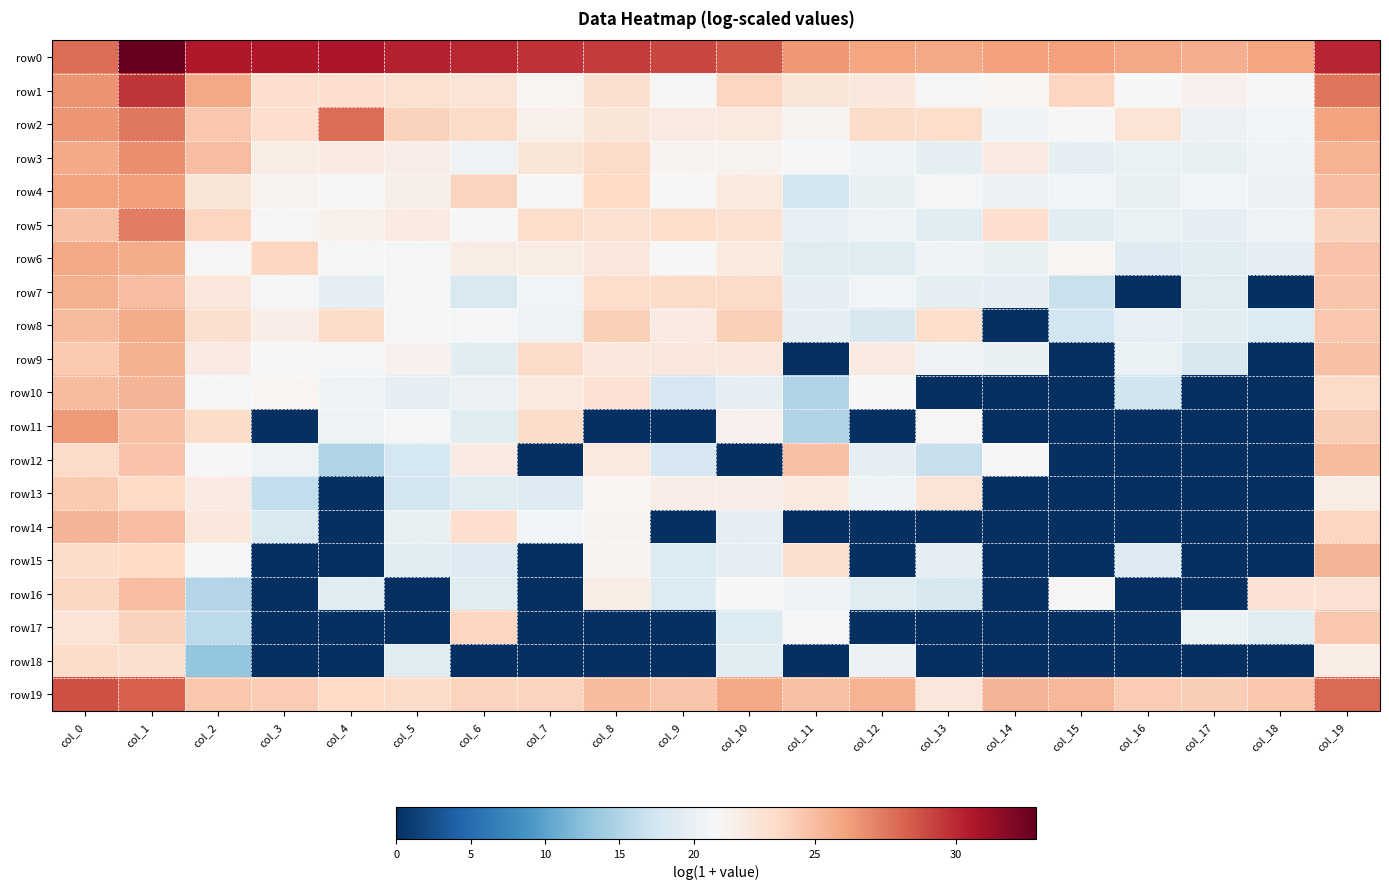

Reading left to right, transcribe all the data shown in this chart.

row0: col_0=27.8	col_1=32.8	col_2=30.6	col_3=30.6	col_4=30.6	col_5=30.2	col_6=30.0	col_7=29.7	col_8=29.4	col_9=29.0	col_10=28.5	col_11=26.4	col_12=25.9	col_13=25.9	col_14=26.1	col_15=26.1	col_16=25.9	col_17=25.7	col_18=26.0	col_19=30.1
row1: col_0=26.6	col_1=29.5	col_2=25.8	col_3=23.4	col_4=23.4	col_5=23.2	col_6=23.0	col_7=21.7	col_8=23.4	col_9=21.3	col_10=23.9	col_11=22.9	col_12=22.7	col_13=21.2	col_14=21.7	col_15=24.0	col_16=21.4	col_17=22.0	col_18=21.2	col_19=27.6
row2: col_0=26.5	col_1=27.5	col_2=24.5	col_3=23.4	col_4=27.9	col_5=24.1	col_6=23.6	col_7=22.1	col_8=22.9	col_9=22.6	col_10=22.6	col_11=21.8	col_12=23.5	col_13=23.5	col_14=20.6	col_15=21.4	col_16=23.0	col_17=20.3	col_18=21.0	col_19=26.1
row3: col_0=25.8	col_1=26.7	col_2=25.0	col_3=22.3	col_4=22.4	col_5=22.3	col_6=20.5	col_7=22.9	col_8=23.7	col_9=21.8	col_10=21.9	col_11=21.2	col_12=20.5	col_13=19.5	col_14=22.5	col_15=19.6	col_16=20.1	col_17=19.9	col_18=20.4	col_19=25.4
row4: col_0=26.0	col_1=26.2	col_2=22.9	col_3=21.9	col_4=21.6	col_5=22.2	col_6=24.1	col_7=21.7	col_8=23.8	col_9=21.5	col_10=22.6	col_11=17.6	col_12=19.9	col_13=21.3	col_14=20.2	col_15=20.8	col_16=19.8	col_17=20.9	col_18=20.2	col_19=25.0
row5: col_0=24.8	col_1=27.3	col_2=23.9	col_3=21.7	col_4=22.1	col_5=22.4	col_6=21.4	col_7=23.5	col_8=23.3	col_9=23.5	col_10=23.2	col_11=19.8	col_12=20.8	col_13=19.1	col_14=23.4	col_15=19.3	col_16=20.1	col_17=19.6	col_18=20.4	col_19=24.1
row6: col_0=25.9	col_1=25.7	col_2=21.7	col_3=23.9	col_4=21.2	col_5=21.2	col_6=22.3	col_7=22.3	col_8=22.8	col_9=21.5	col_10=22.6	col_11=18.8	col_12=19.0	col_13=20.8	col_14=19.8	col_15=21.7	col_16=18.8	col_17=19.1	col_18=19.4	col_19=24.8
row7: col_0=25.5	col_1=25.0	col_2=22.7	col_3=21.3	col_4=19.6	col_5=21.4	col_6=18.2	col_7=20.8	col_8=23.5	col_9=23.7	col_10=23.6	col_11=19.4	col_12=21.0	col_13=19.5	col_14=19.6	col_15=16.7	col_16=0.0	col_17=19.0	col_18=0.0	col_19=24.7
row8: col_0=25.1	col_1=25.7	col_2=23.3	col_3=22.2	col_4=23.6	col_5=21.4	col_6=21.1	col_7=20.3	col_8=24.2	col_9=22.6	col_10=24.2	col_11=19.6	col_12=18.1	col_13=23.5	col_14=0.0	col_15=17.4	col_16=19.8	col_17=19.1	col_18=18.6	col_19=24.5
row9: col_0=24.4	col_1=25.5	col_2=22.4	col_3=21.6	col_4=21.3	col_5=22.0	col_6=19.1	col_7=23.7	col_8=22.7	col_9=22.8	col_10=22.8	col_11=0.0	col_12=22.5	col_13=20.8	col_14=19.9	col_15=0.0	col_16=20.1	col_17=18.1	col_18=0.0	col_19=24.8
row10: col_0=25.1	col_1=25.3	col_2=21.2	col_3=21.8	col_4=20.7	col_5=19.6	col_6=20.2	col_7=22.6	col_8=23.2	col_9=17.9	col_10=19.6	col_11=15.1	col_12=21.5	col_13=0.0	col_14=0.0	col_15=0.0	col_16=17.3	col_17=0.0	col_18=0.0	col_19=23.7
row11: col_0=26.3	col_1=24.8	col_2=23.6	col_3=0.0	col_4=20.5	col_5=21.3	col_6=18.9	col_7=23.5	col_8=0.0	col_9=0.0	col_10=22.0	col_11=15.1	col_12=0.0	col_13=21.6	col_14=0.0	col_15=0.0	col_16=0.0	col_17=0.0	col_18=0.0	col_19=24.3
row12: col_0=23.6	col_1=24.8	col_2=21.5	col_3=20.5	col_4=15.1	col_5=17.7	col_6=22.4	col_7=0.0	col_8=22.6	col_9=17.9	col_10=0.0	col_11=24.8	col_12=19.5	col_13=16.5	col_14=21.5	col_15=0.0	col_16=0.0	col_17=0.0	col_18=0.0	col_19=25.1
row13: col_0=24.4	col_1=23.8	col_2=22.4	col_3=16.2	col_4=0.0	col_5=17.4	col_6=18.9	col_7=18.7	col_8=21.7	col_9=22.2	col_10=22.2	col_11=22.6	col_12=20.5	col_13=23.1	col_14=0.0	col_15=0.0	col_16=0.0	col_17=0.0	col_18=0.0	col_19=22.3
row14: col_0=25.3	col_1=25.0	col_2=22.7	col_3=18.3	col_4=0.0	col_5=19.9	col_6=23.4	col_7=20.9	col_8=21.8	col_9=0.0	col_10=19.3	col_11=0.0	col_12=0.0	col_13=0.0	col_14=0.0	col_15=0.0	col_16=0.0	col_17=0.0	col_18=0.0	col_19=23.9
row15: col_0=23.6	col_1=23.7	col_2=21.1	col_3=0.0	col_4=0.0	col_5=19.3	col_6=18.7	col_7=0.0	col_8=21.9	col_9=18.6	col_10=19.5	col_11=23.3	col_12=0.0	col_13=19.3	col_14=0.0	col_15=0.0	col_16=18.7	col_17=0.0	col_18=0.0	col_19=25.3
row16: col_0=23.8	col_1=25.0	col_2=15.3	col_3=0.0	col_4=19.0	col_5=0.0	col_6=18.8	col_7=0.0	col_8=22.4	col_9=18.6	col_10=21.5	col_11=20.8	col_12=18.9	col_13=18.1	col_14=0.0	col_15=21.7	col_16=0.0	col_17=0.0	col_18=23.1	col_19=23.2
row17: col_0=23.1	col_1=24.1	col_2=15.8	col_3=0.0	col_4=0.0	col_5=0.0	col_6=24.0	col_7=0.0	col_8=0.0	col_9=0.0	col_10=18.5	col_11=21.1	col_12=0.0	col_13=0.0	col_14=0.0	col_15=0.0	col_16=0.0	col_17=20.2	col_18=18.9	col_19=24.5
row18: col_0=23.6	col_1=23.3	col_2=13.2	col_3=0.0	col_4=0.0	col_5=18.8	col_6=0.0	col_7=0.0	col_8=0.0	col_9=0.0	col_10=19.2	col_11=0.0	col_12=20.2	col_13=0.0	col_14=0.0	col_15=0.0	col_16=0.0	col_17=0.0	col_18=0.0	col_19=22.4
row19: col_0=28.7	col_1=28.2	col_2=24.5	col_3=24.4	col_4=23.7	col_5=23.6	col_6=24.0	col_7=24.0	col_8=25.1	col_9=24.7	col_10=25.9	col_11=24.8	col_12=25.5	col_13=22.8	col_14=25.3	col_15=25.3	col_16=24.3	col_17=24.3	col_18=24.5	col_19=27.9